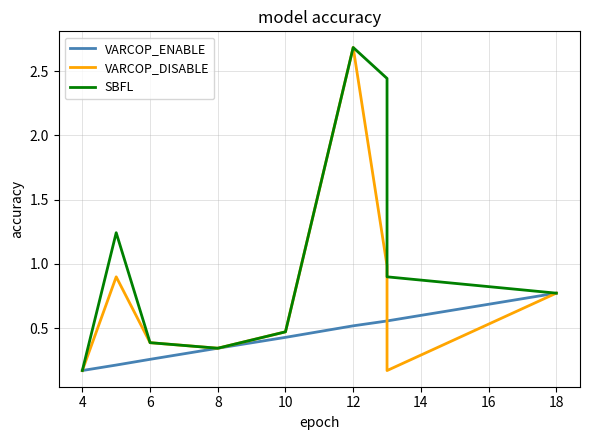

Which series changed the most between 10 and 14?

SBFL